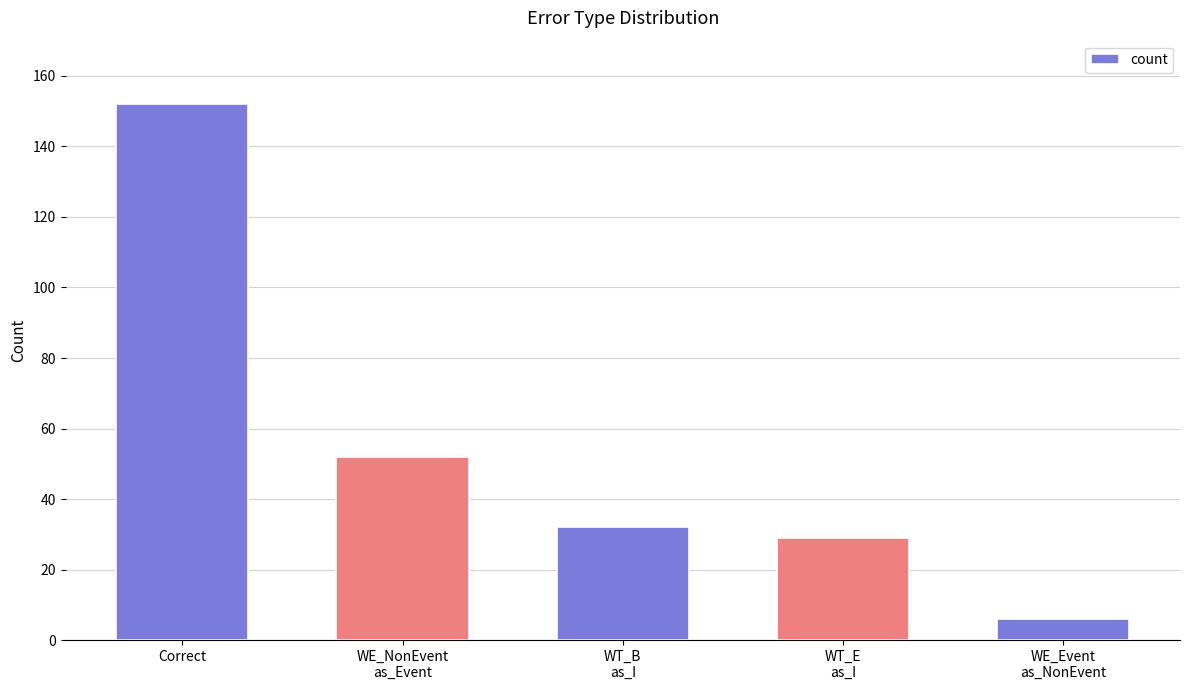

Count the number of data series in this chart.

1